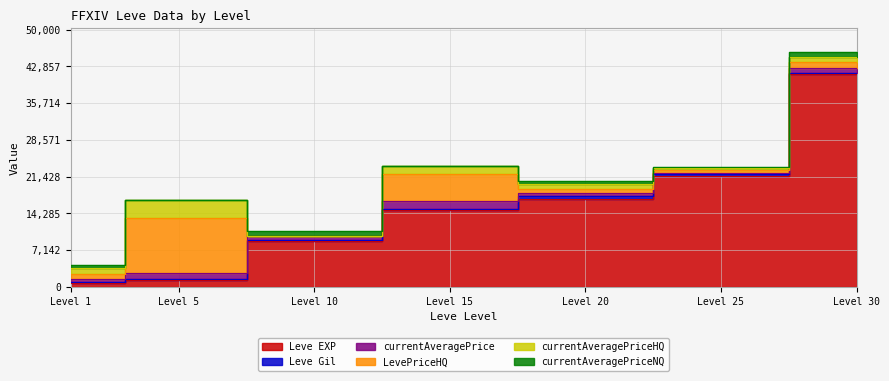

Reading right to left, extract all data points from this chart.

Leve EXP: 41410	21650	17120	14920	8930	1420	800
Leve Gil: 175	229	485	172	169	169	113
currentAveragePrice: 1036	350	620	1700	885	1110	686
LevePriceHQ: 1043	450	900	5100	0	10600	1000
currentAveragePriceHQ: 1043	450	900	1700	0	3533	1000
currentAveragePriceNQ: 1000	270	512	0	886	71	582